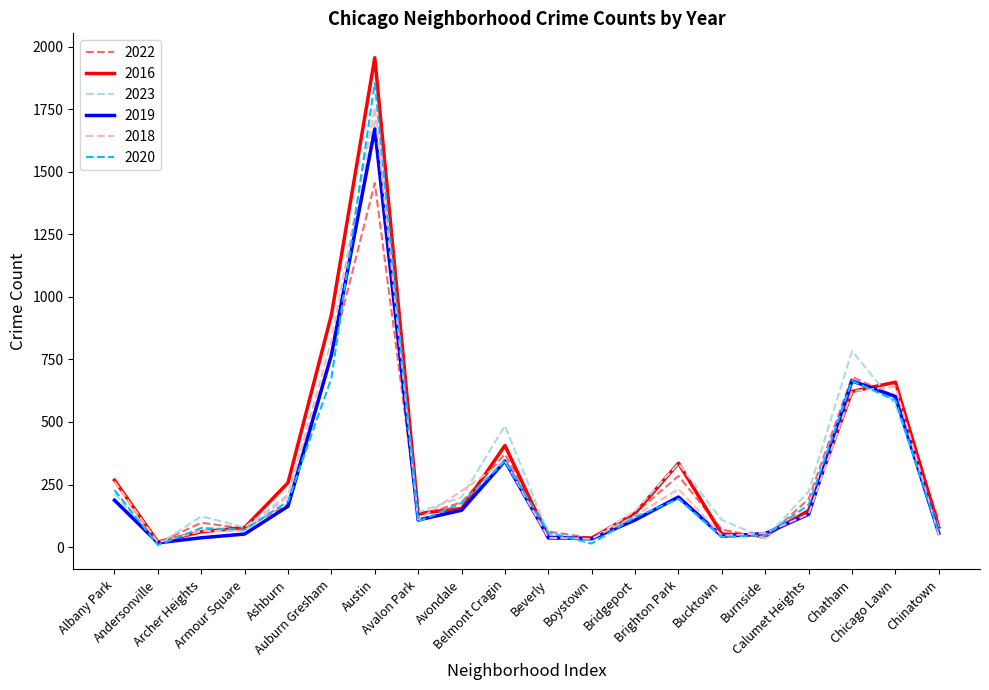

What is the maximum value shown in the chart?

1956